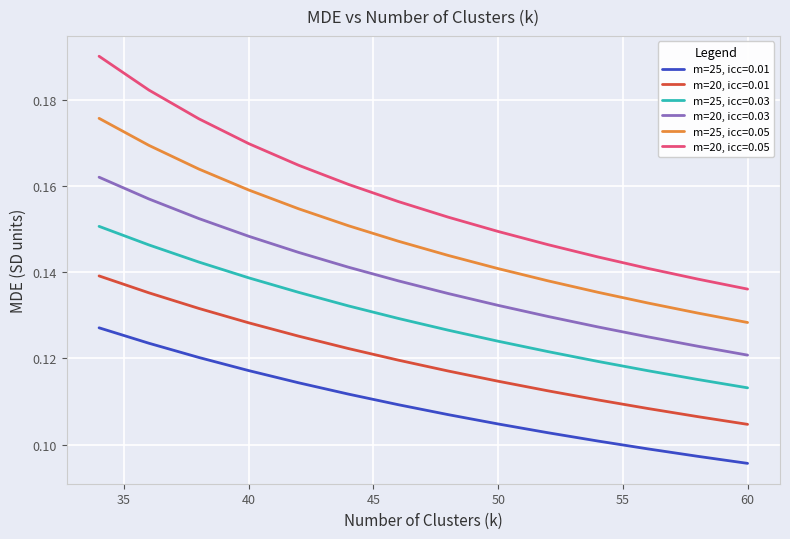

True or false: m=20, icc=0.05 has more than 2 interior local peaks.

False